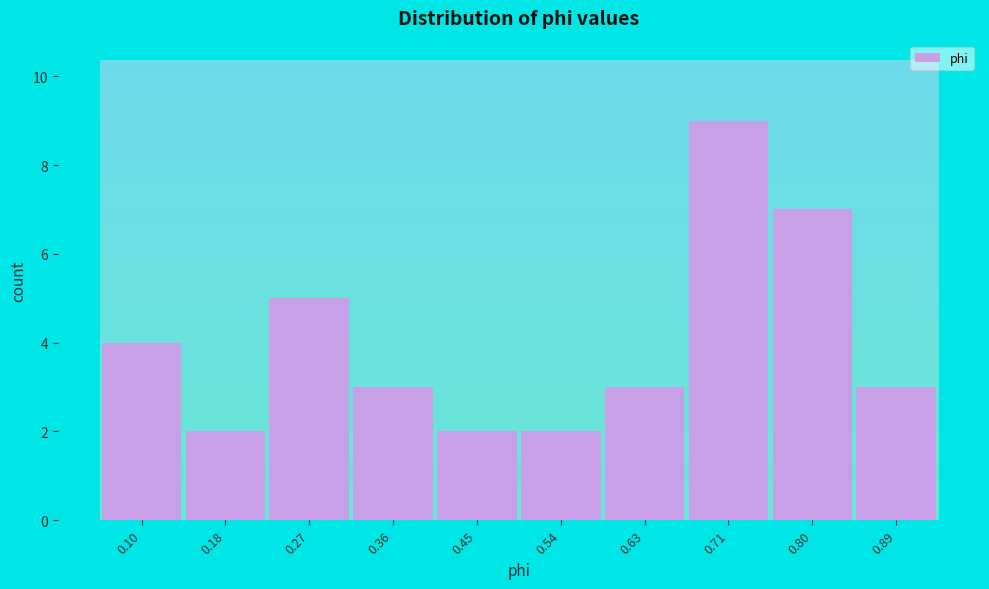

Reading right to left, list all the values displayed in this chart.

0.89=3	0.80=7	0.71=9	0.63=3	0.54=2	0.45=2	0.36=3	0.27=5	0.18=2	0.10=4